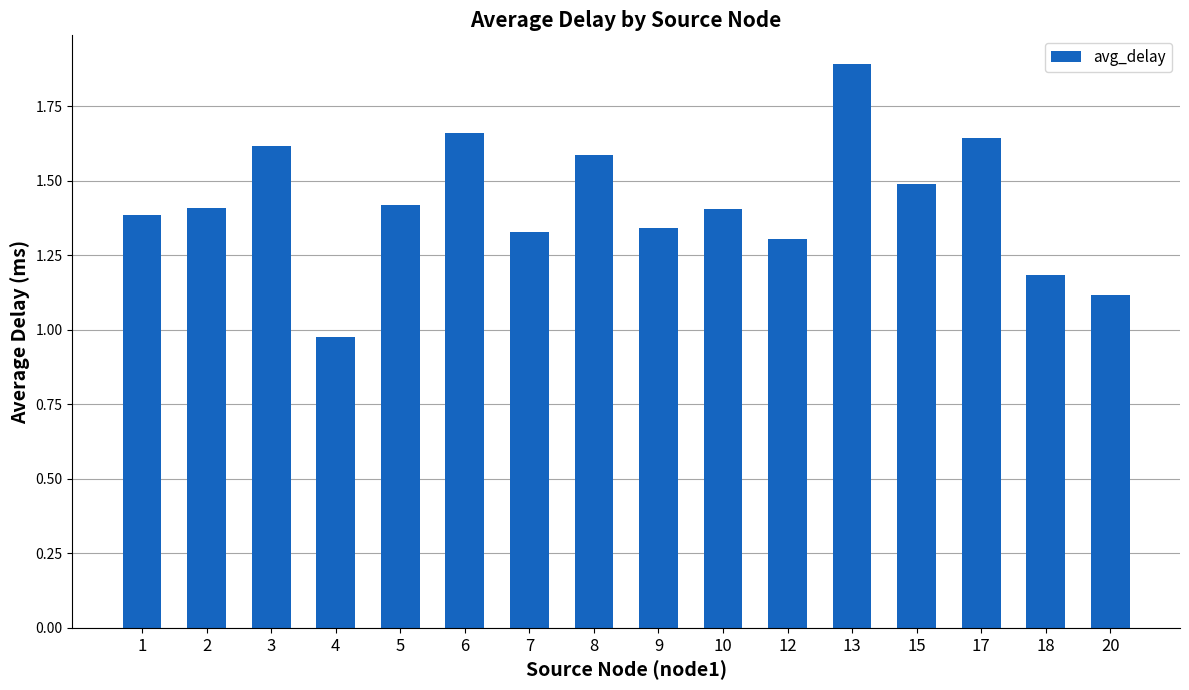

At which label is the value closest to 1?

4